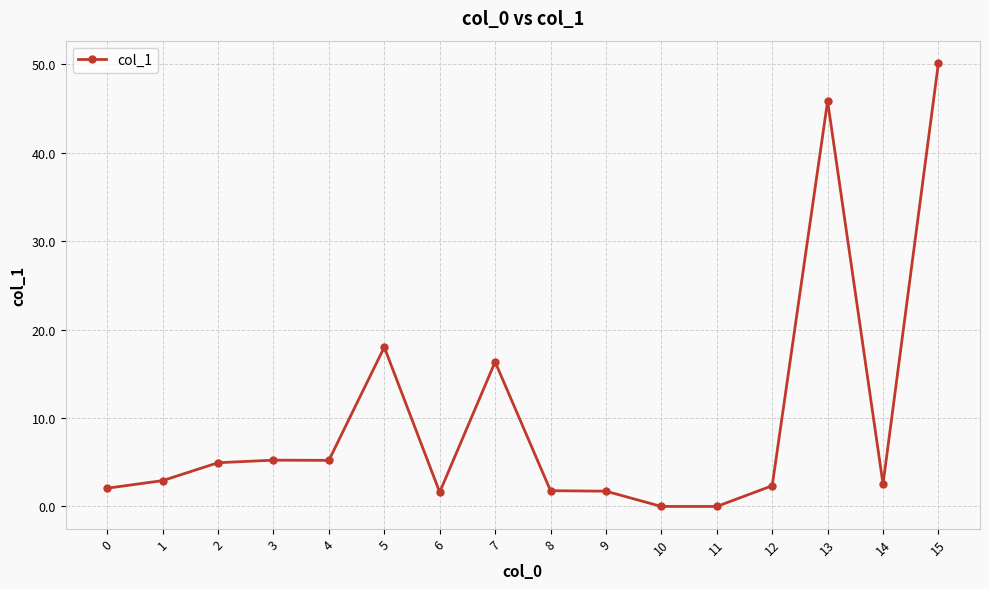

Between 10 and 6, which is larger?

6